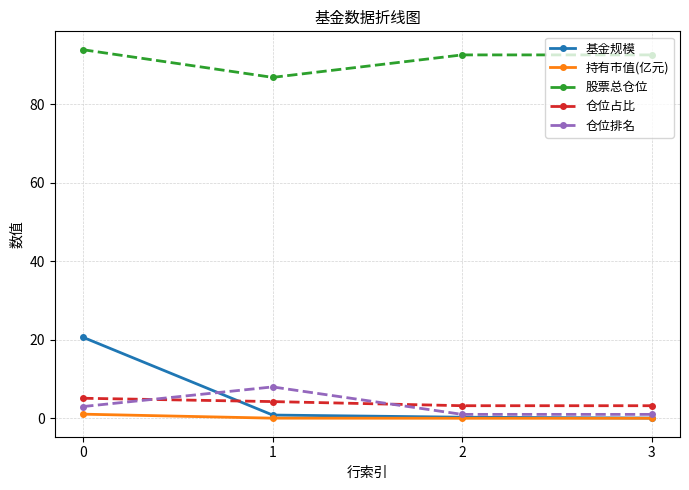

The value of 基金规模 at 0 is 20.6. True or false?

True